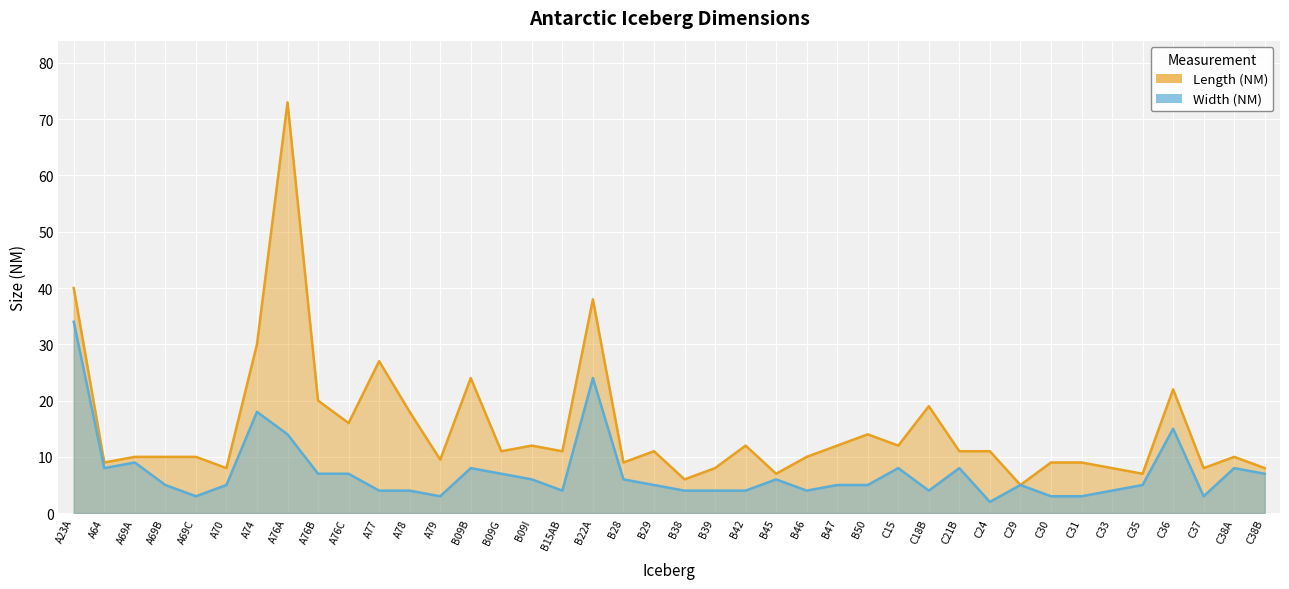

Rank the categories by Width (NM) value from highest to lowest.

A23A, B22A, A74, C36, A76A, A69A, A64, B09B, C15, C21B, C38A, A76B, A76C, B09G, C38B, B09I, B28, B45, A69B, A70, B29, B47, B50, C29, C35, A77, A78, B15AB, B38, B39, B42, B46, C18B, C33, A69C, A79, C30, C31, C37, C24